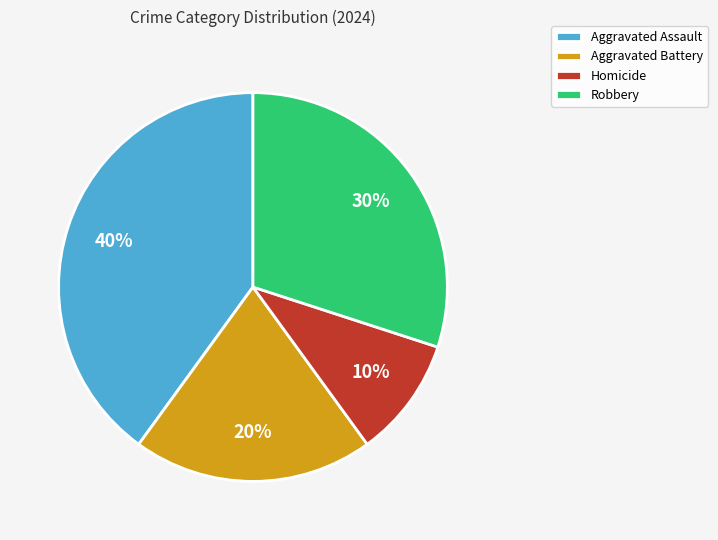

Is there any slice that represents more than half of the pie?

No